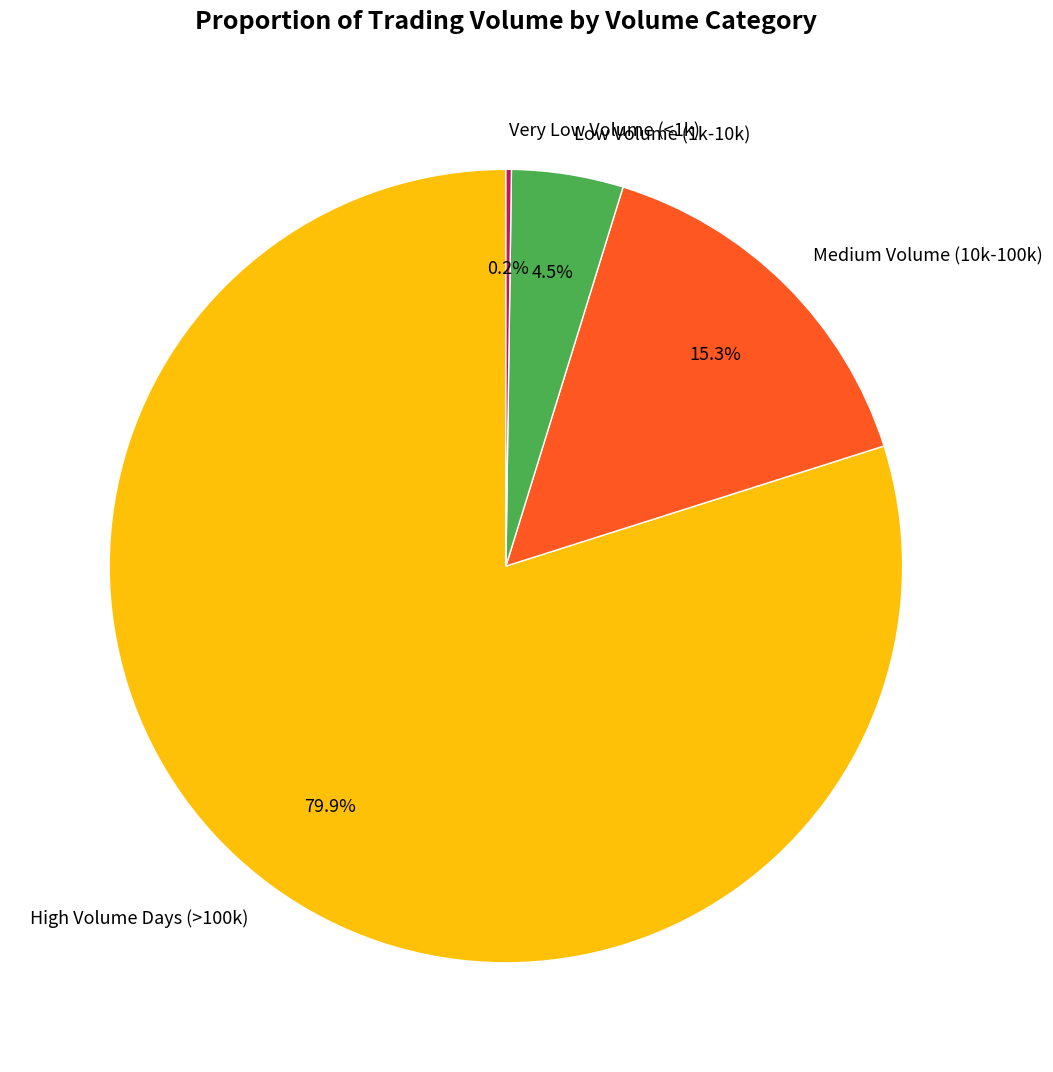

Is there any slice that represents more than half of the pie?

Yes